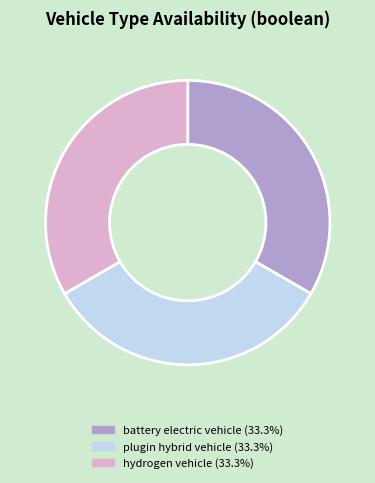

Is there a majority slice in this chart?

No